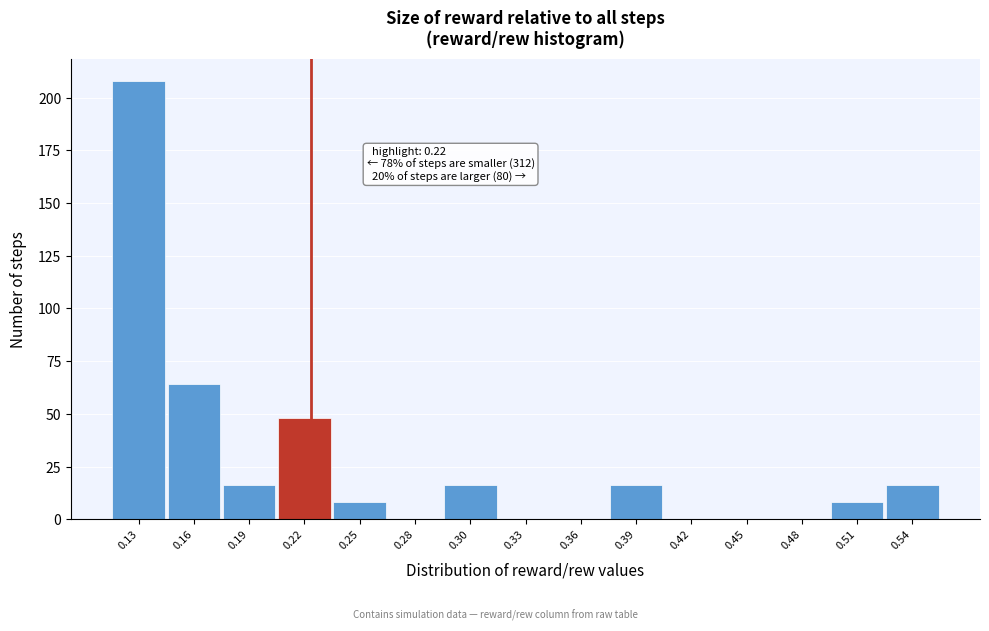

Reading right to left, what are all the values shown in this chart?

0.54=16	0.51=8	0.48=0	0.45=0	0.42=0	0.39=16	0.36=0	0.33=0	0.30=16	0.28=0	0.25=8	0.22=48	0.19=16	0.16=64	0.13=208